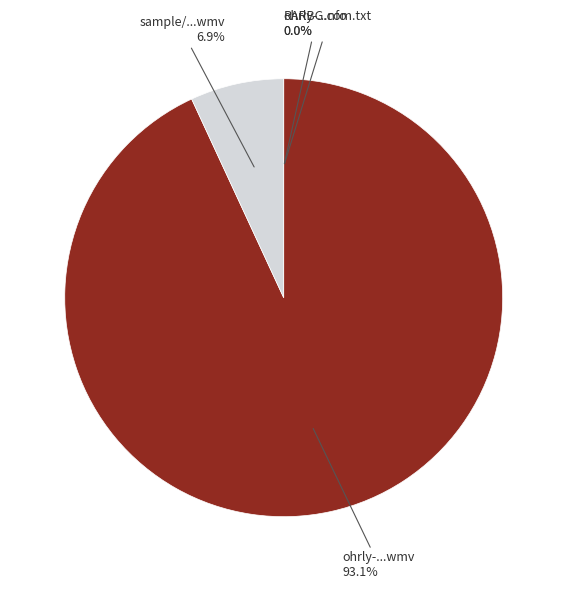

Does any single category account for the majority?

Yes